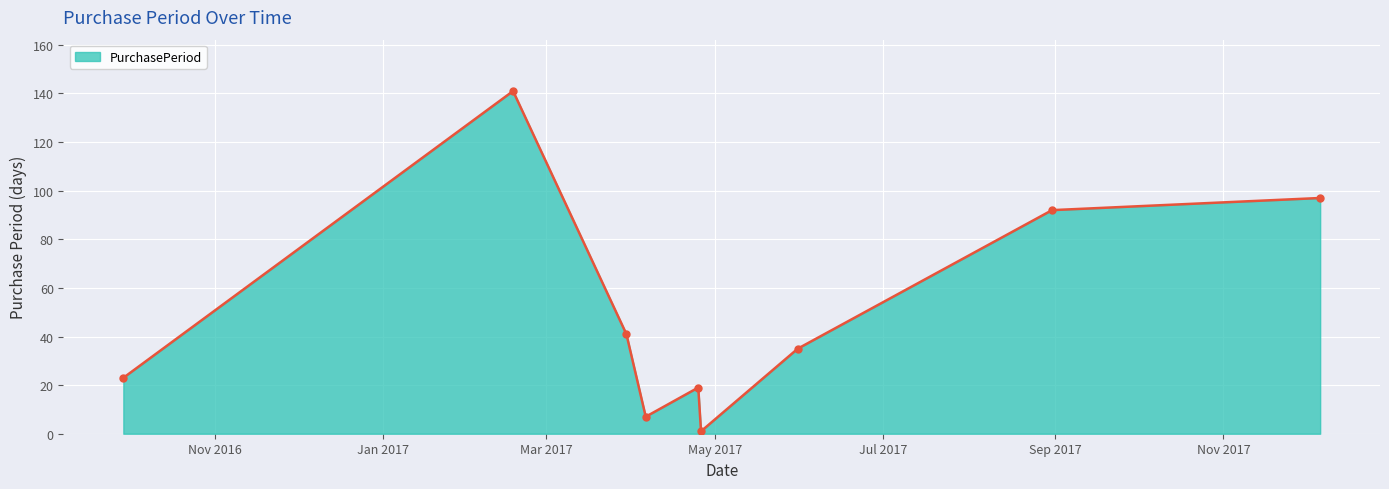

What is the greatest value displayed?

141